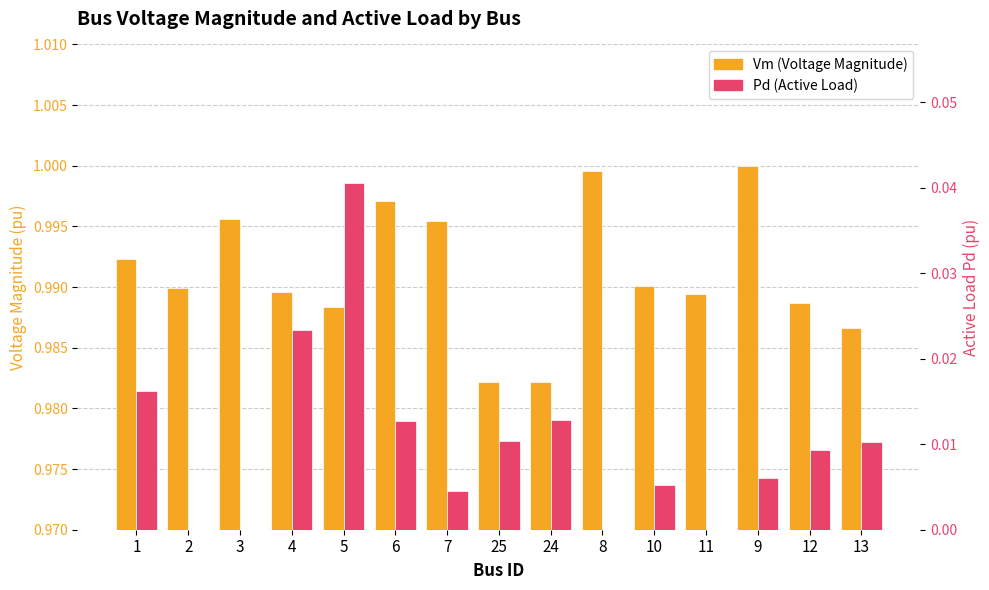

What is the sum of all Vm (Voltage Magnitude) values?

14.9